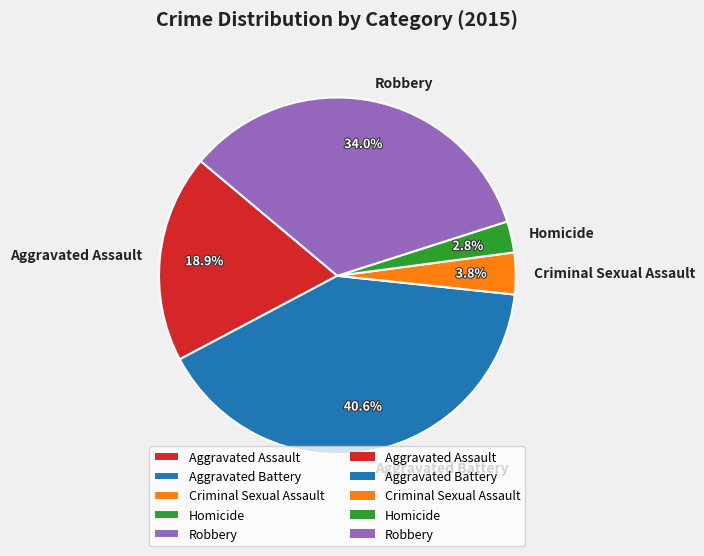

Is there any slice that represents more than half of the pie?

No